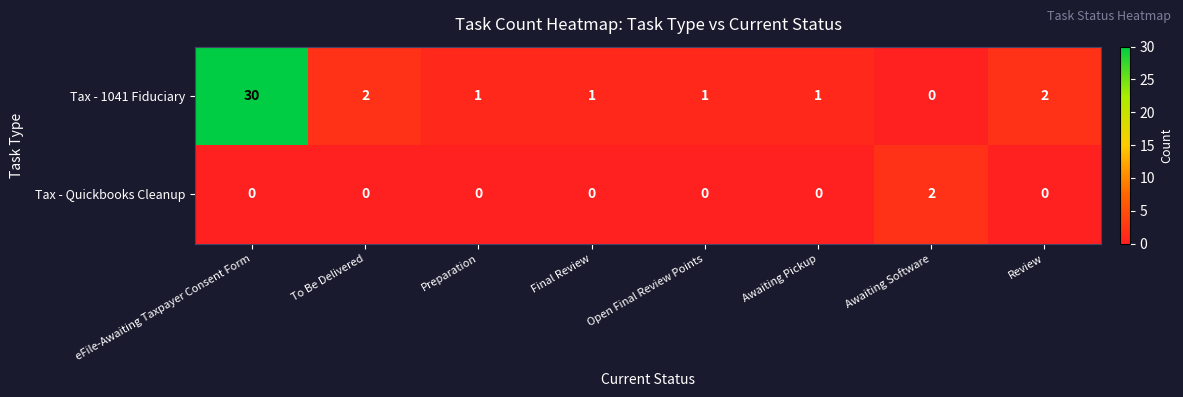

At how many categories does at least one series exceed 29?

1